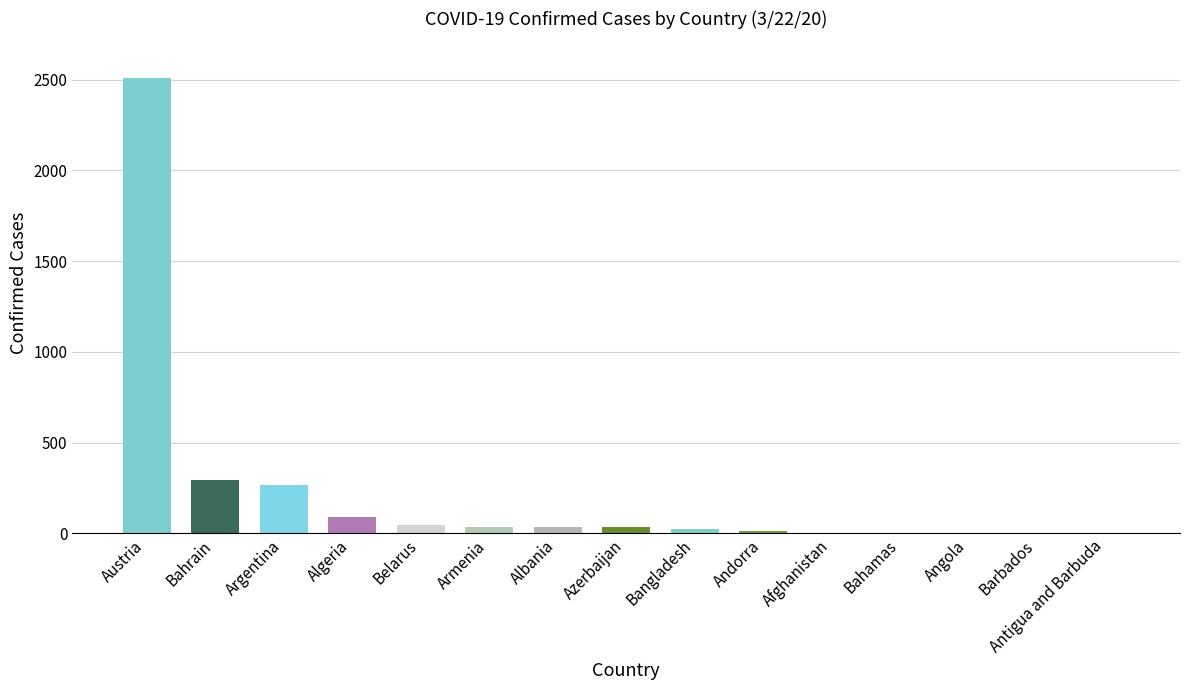

Count the number of categories in the chart.

15